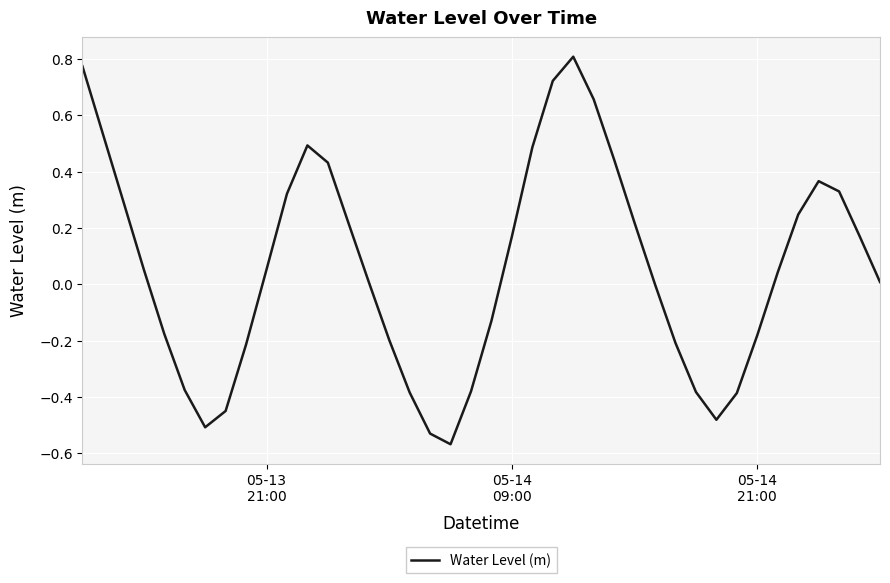

What is the difference between the maximum and minimum values?

1.4